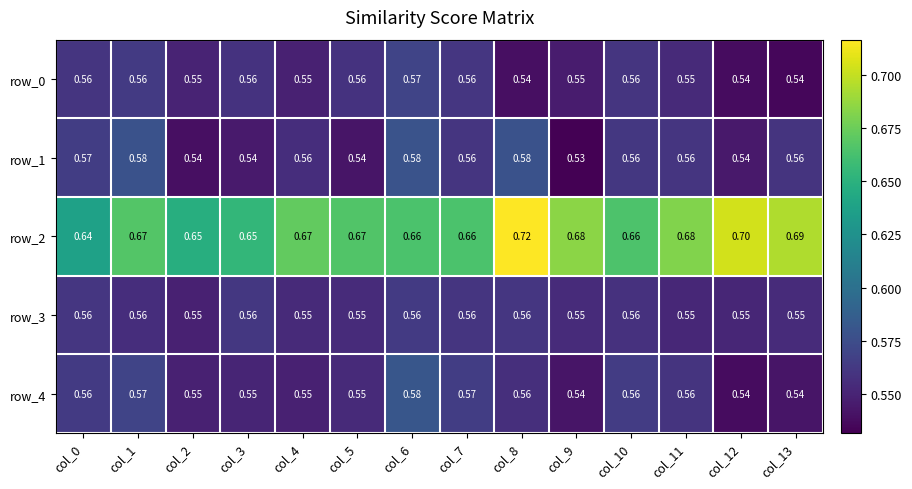

Is it true that row_4 equals 0.9 at col_0?

False